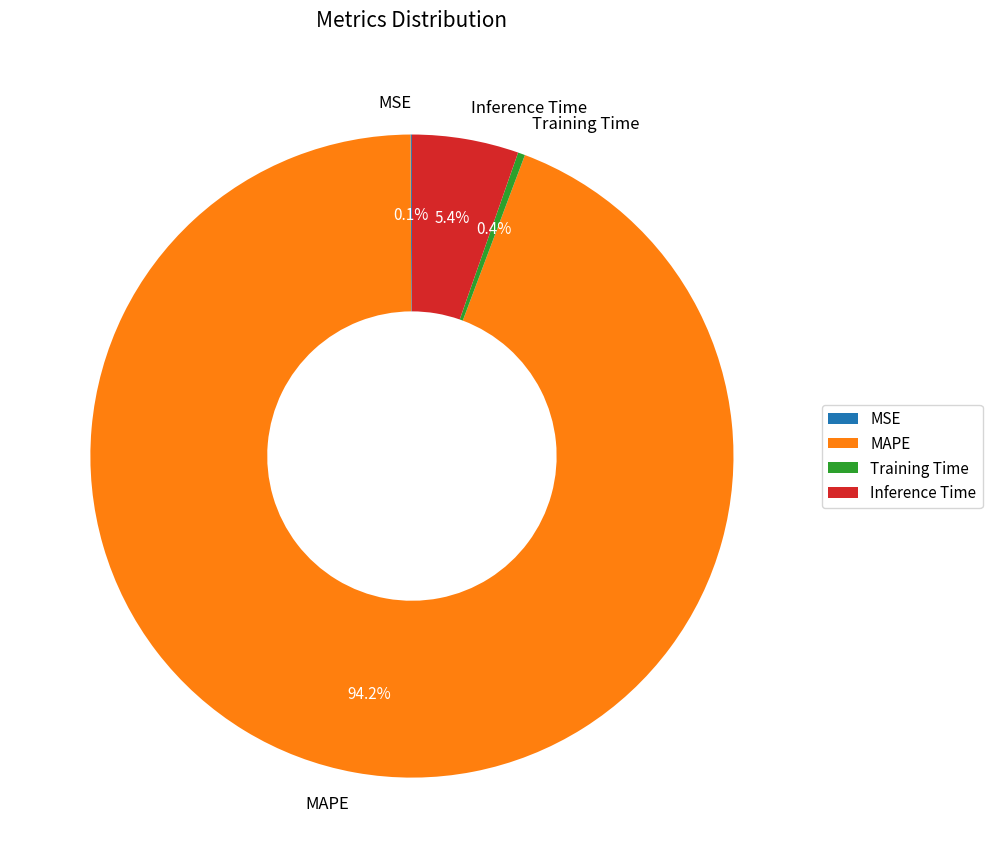

The Training Time slice represents 6% of the pie. True or false?

False